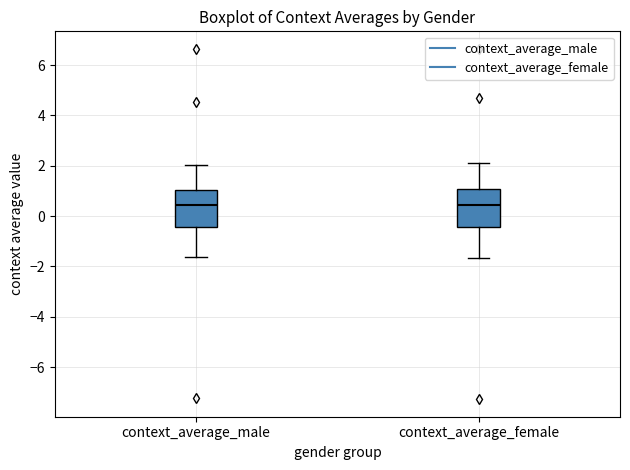

Reading left to right, read every box against the y-axis: the position of its median line, the range the box covers, and the ends of its whiskers. The values are not printed on the chart, so give them approximately, as read against the axis.

context_average_male: median 0.4, box -0.4 to 1.0, whiskers -1.6 to 2.0
context_average_female: median 0.4, box -0.4 to 1.0, whiskers -1.6 to 2.2